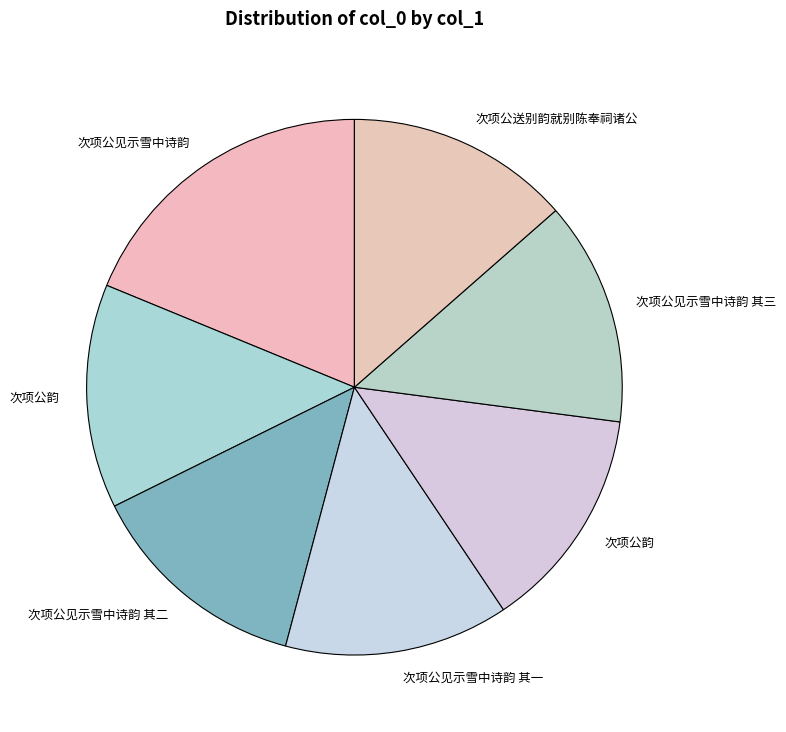

Rank the categories by value from highest to lowest.

次项公见示雪中诗韵, 次项公韵, 次项公见示雪中诗韵 其三, 次项公见示雪中诗韵 其二, 次项公见示雪中诗韵 其一, 次项公送别韵就别陈奉祠诸公, 次项公韵